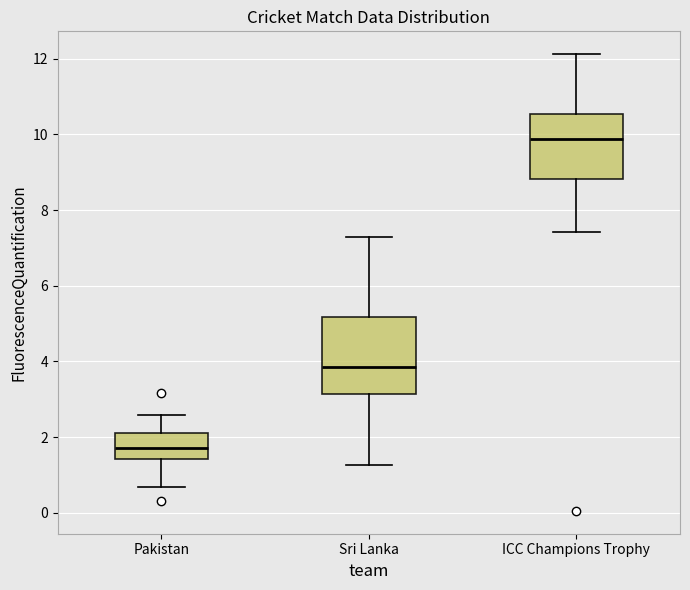

Which box's median line is the lowest?

Pakistan